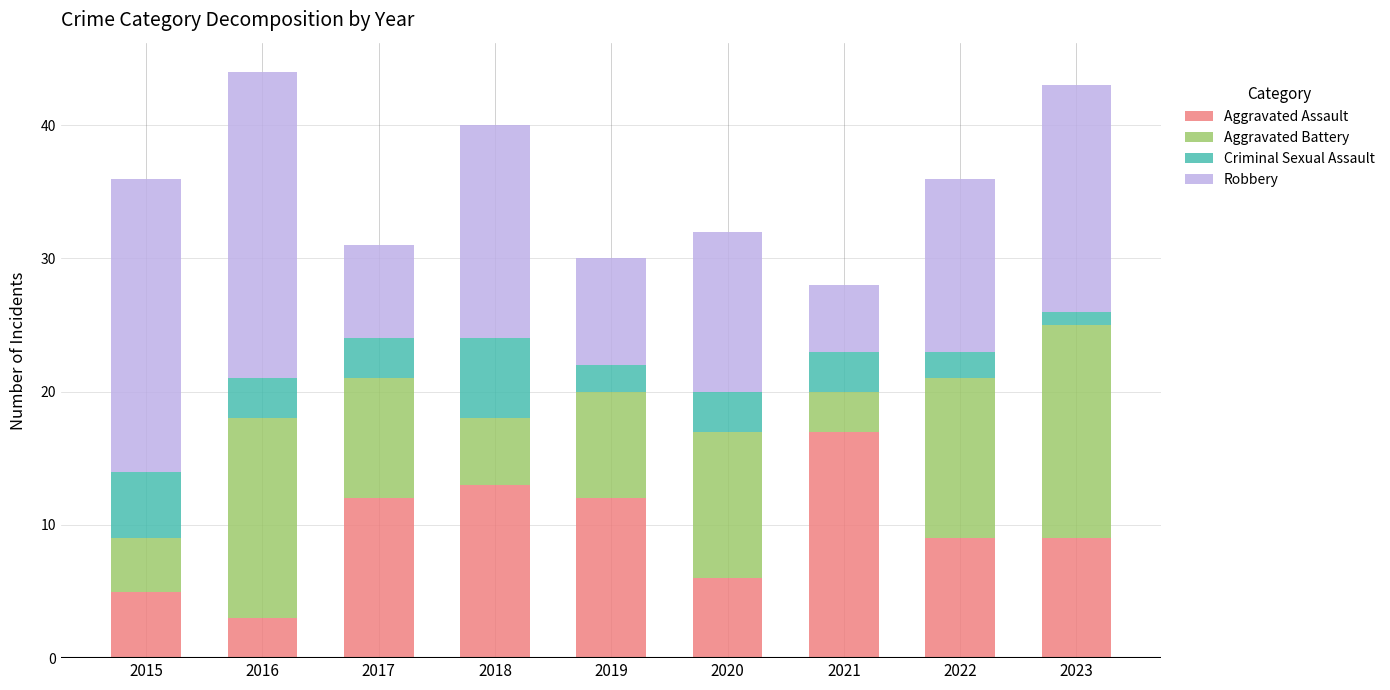

What is the total value across all series at 2023?

43